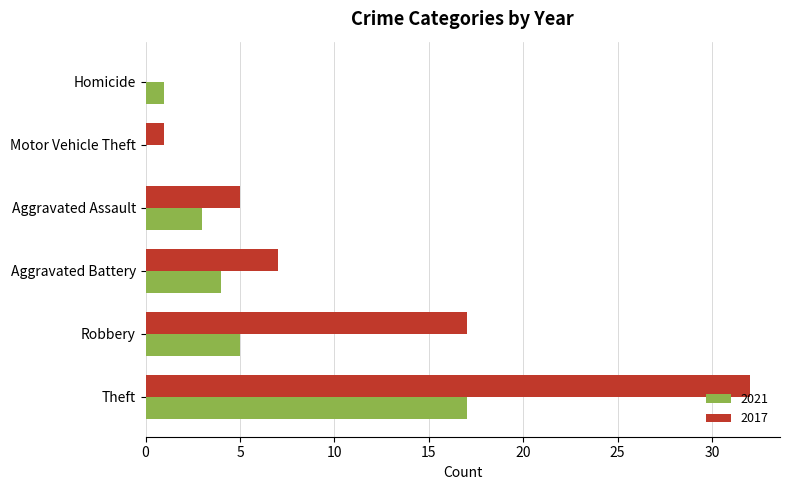

Between Robbery and Aggravated Assault, which series saw the biggest shift?

2017